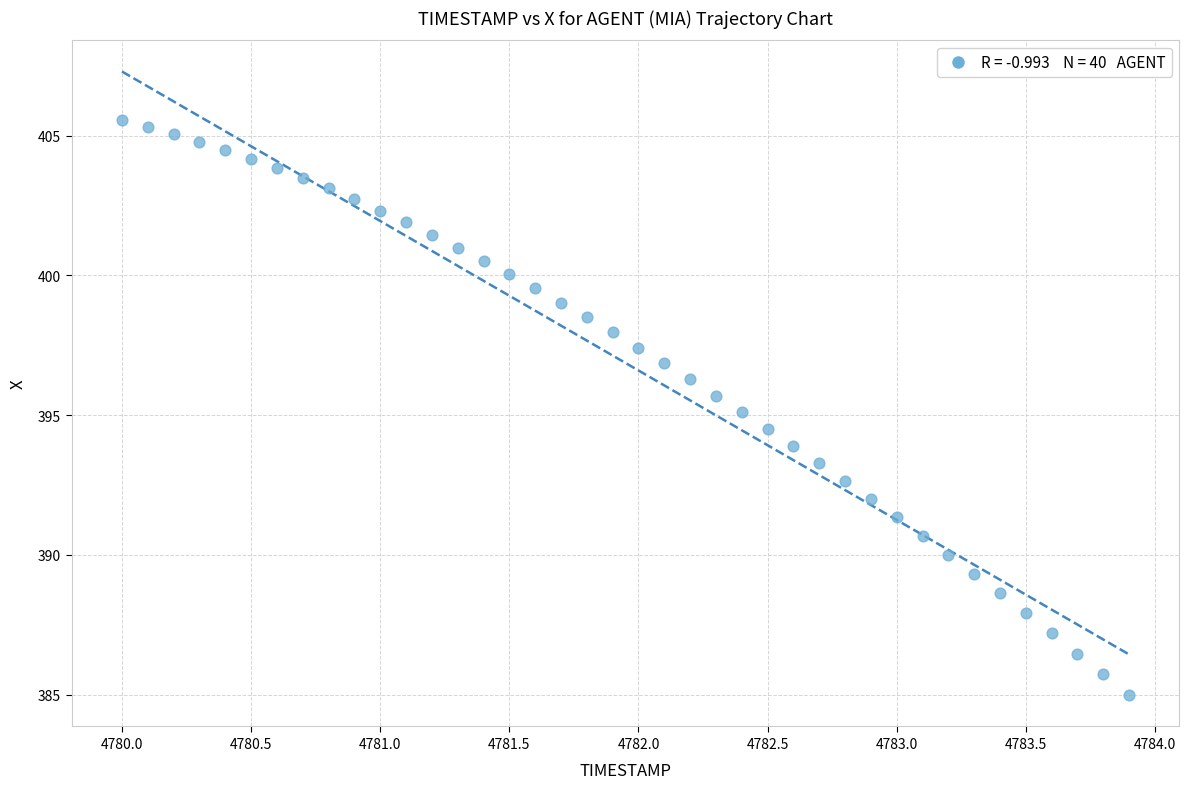

What is the range of X values (max minus min)?

3.9